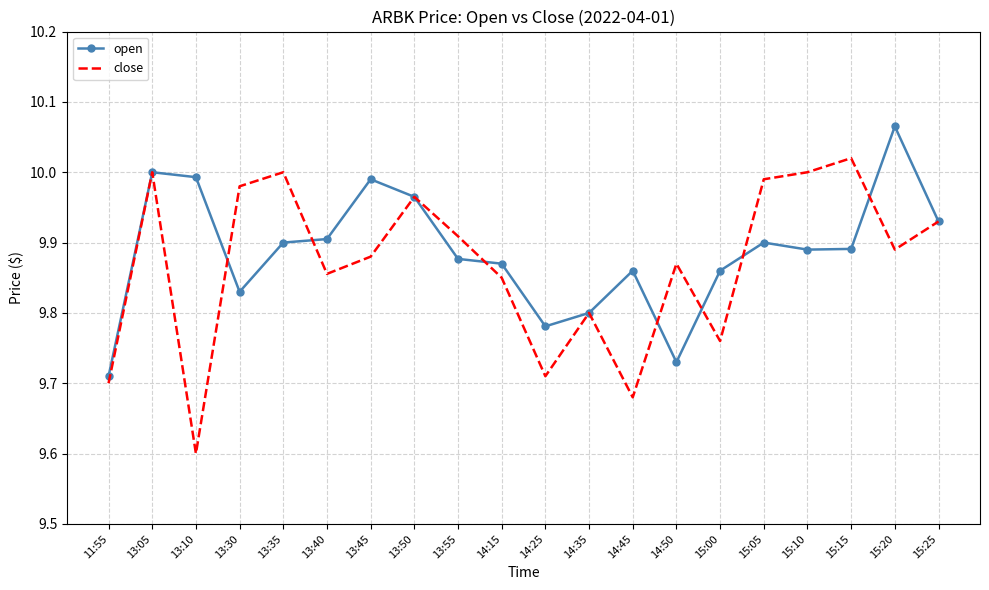

In open, how many points are lower than both neighbors (excluding endpoints)?

4